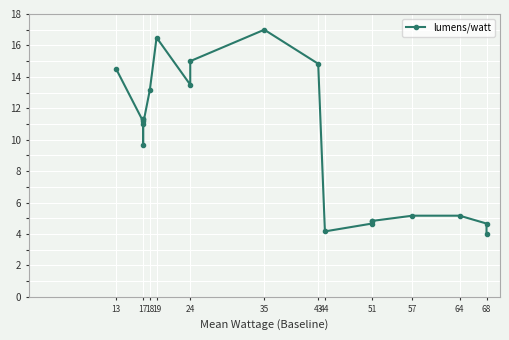

Reading left to right, transcribe all the data shown in this chart.

14.5	11.2	9.7	11.3	11.3	11.0	13.2	16.5	13.5	15.0	17.0	14.8	4.2	4.7	4.8	4.8	5.2	5.2	4.7	4.0